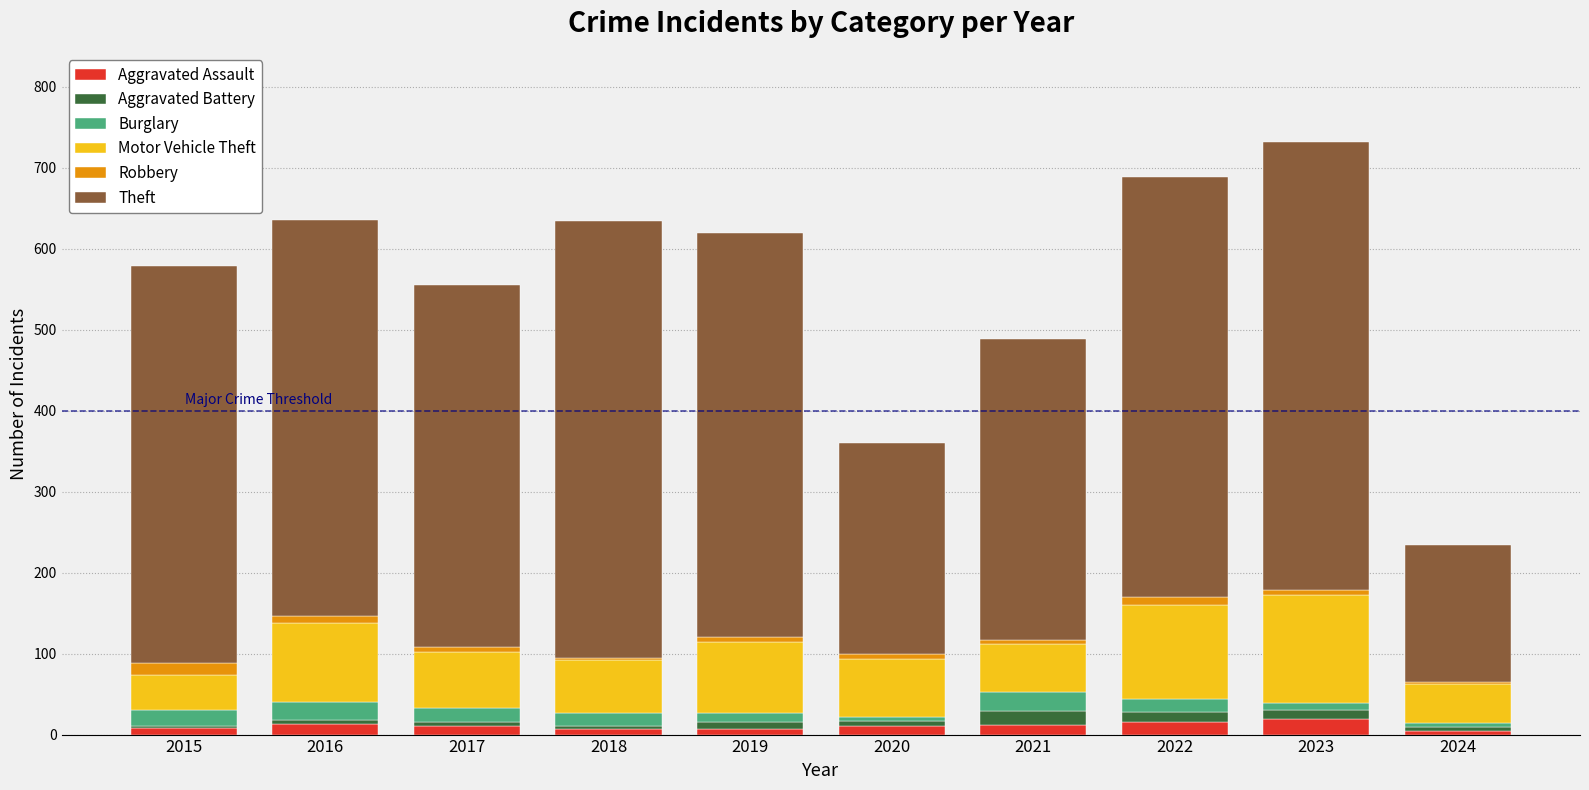

Is it true that Aggravated Assault equals 15 at 2022?

True